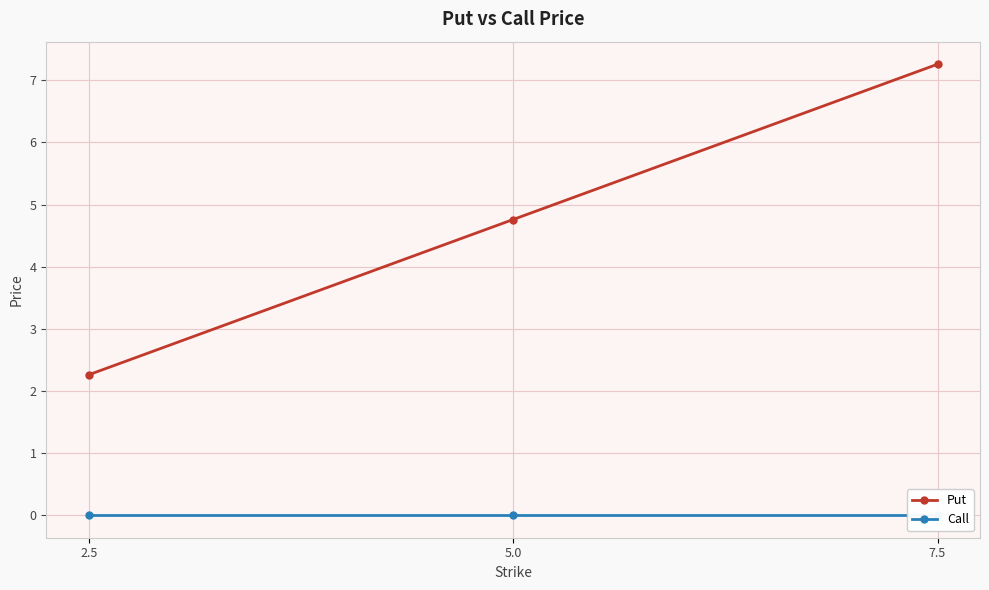

Is it true that Call equals 0.0 at 2.5?

True